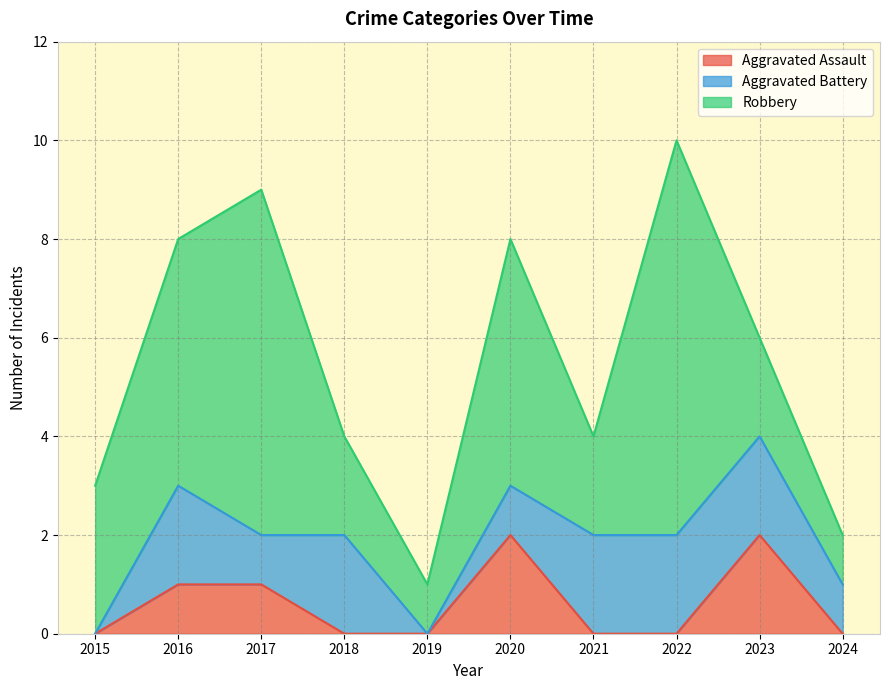

After their last crossing, which series has the higher values: Aggravated Assault or Aggravated Battery?

Aggravated Battery